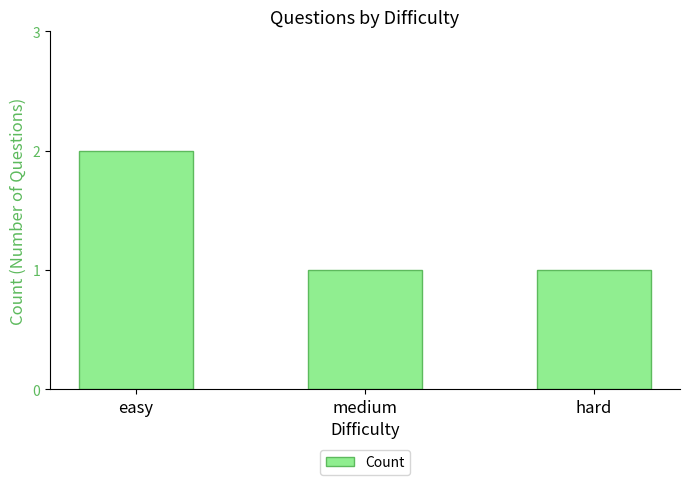

What is the label of the 3rd bar from the right?

easy